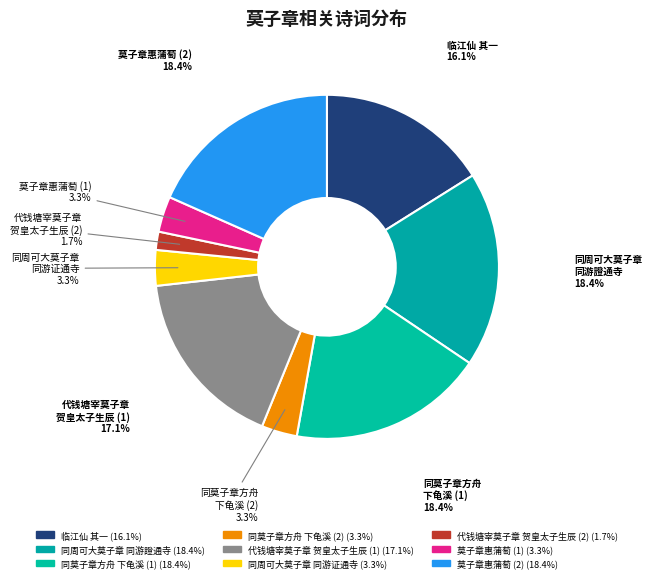

How many segments does this pie chart have?

9